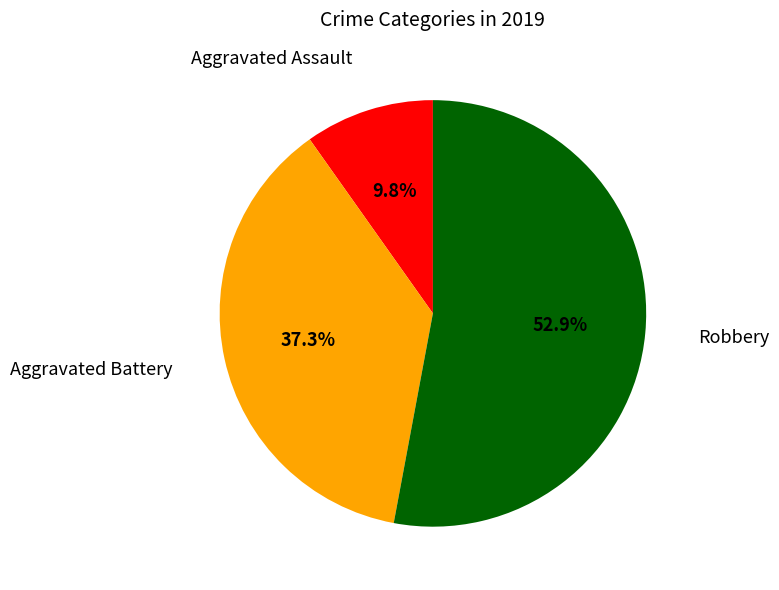

To the nearest percent, what is the combined percentage of Aggravated Assault and Robbery?

63%